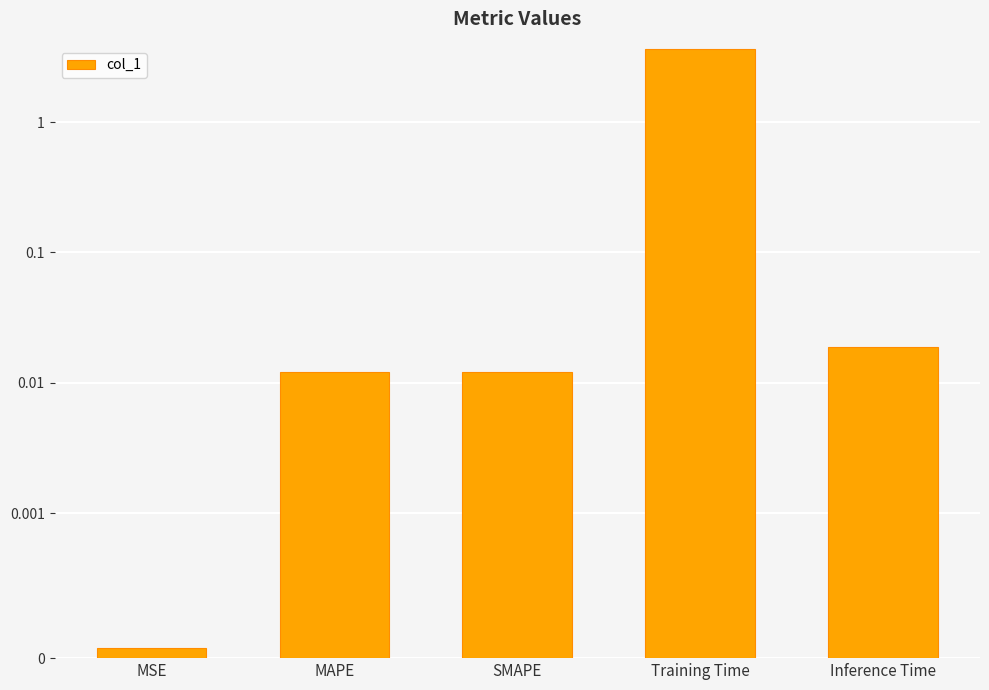

What is the difference between the maximum and minimum values?

3.7